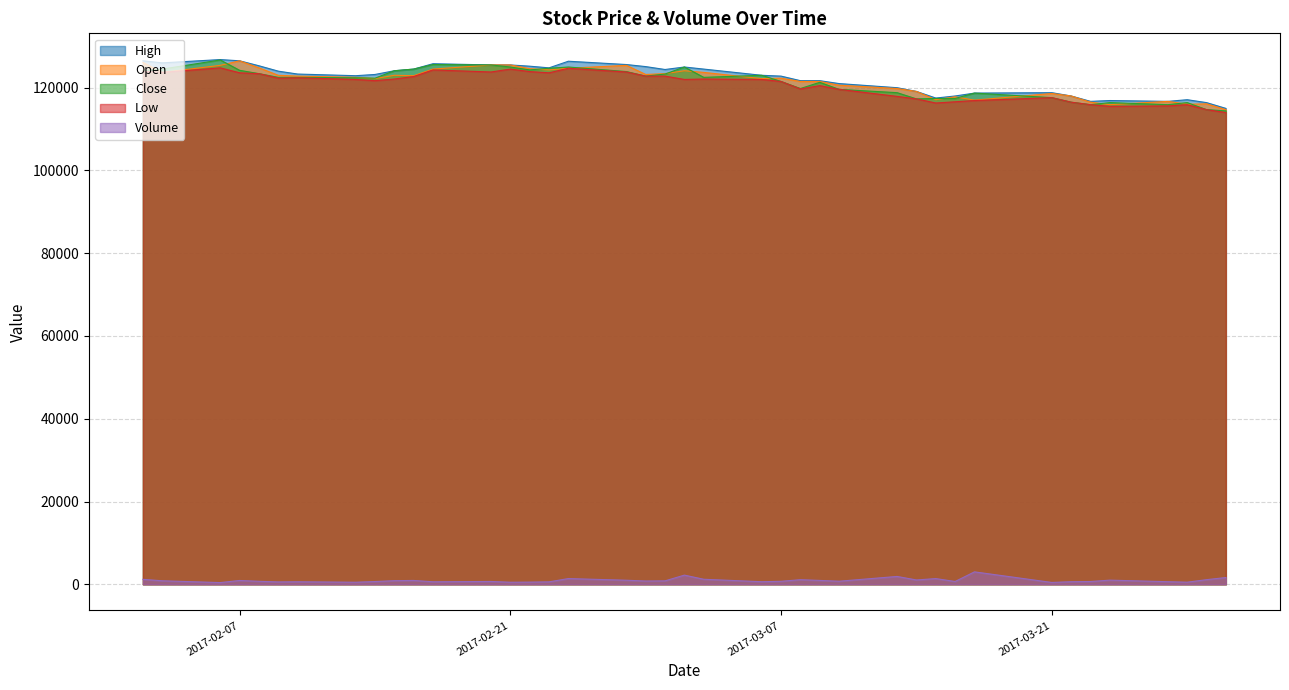

What is the difference between the maximum and minimum values in the High series?

11800